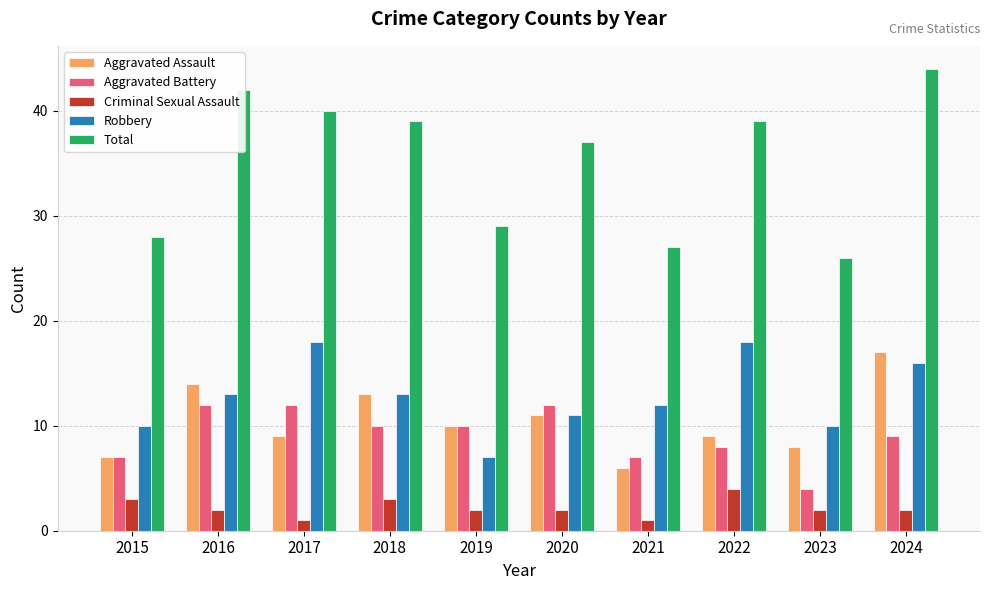

What is the maximum value for Aggravated Battery?

12